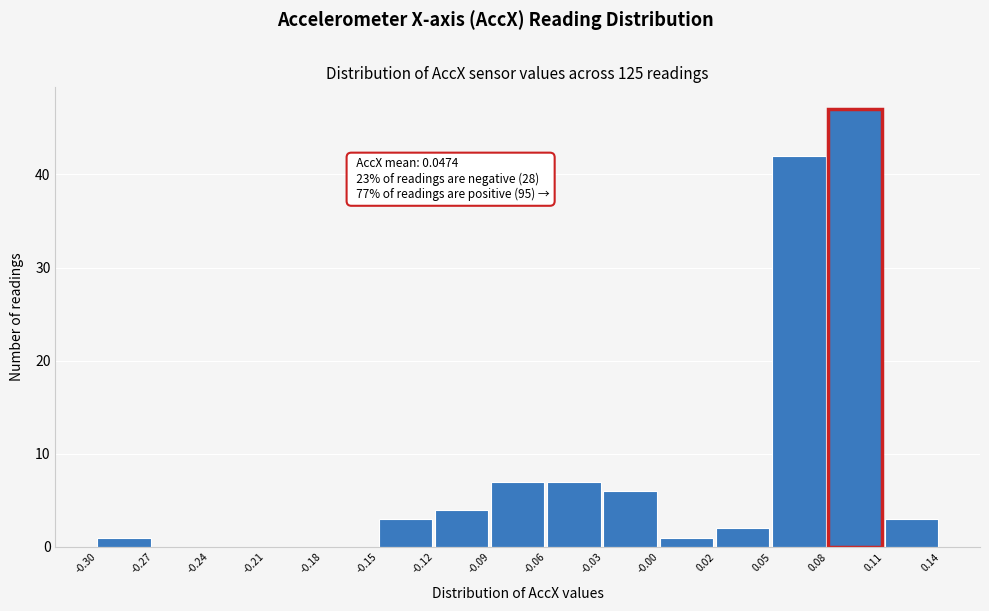

Reading left to right, transcribe all the data shown in this chart.

-0.30=1	-0.27=0	-0.24=0	-0.21=0	-0.18=0	-0.15=3	-0.12=4	-0.09=7	-0.06=7	-0.03=6	-0.00=1	0.02=2	0.05=42	0.08=47	0.11=3